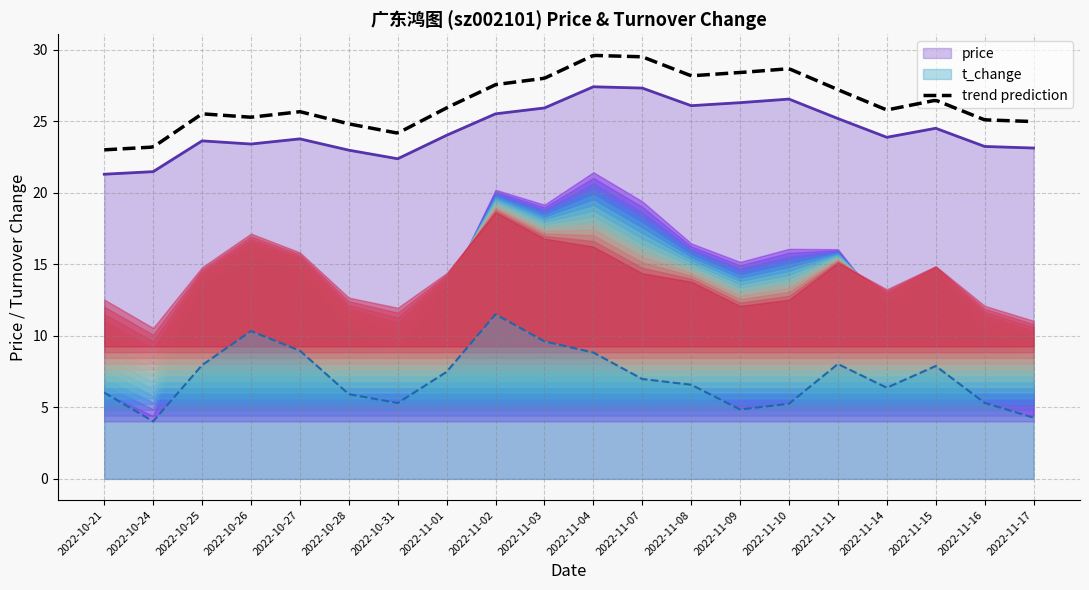

At which category does t_change reach its first local peak?

2022-10-26